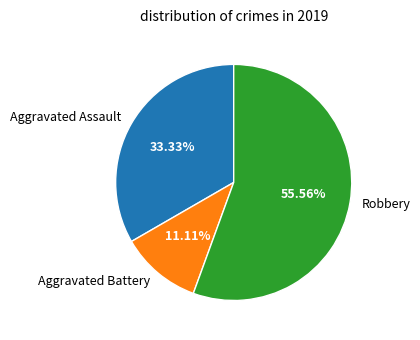

Is there a majority slice in this chart?

Yes